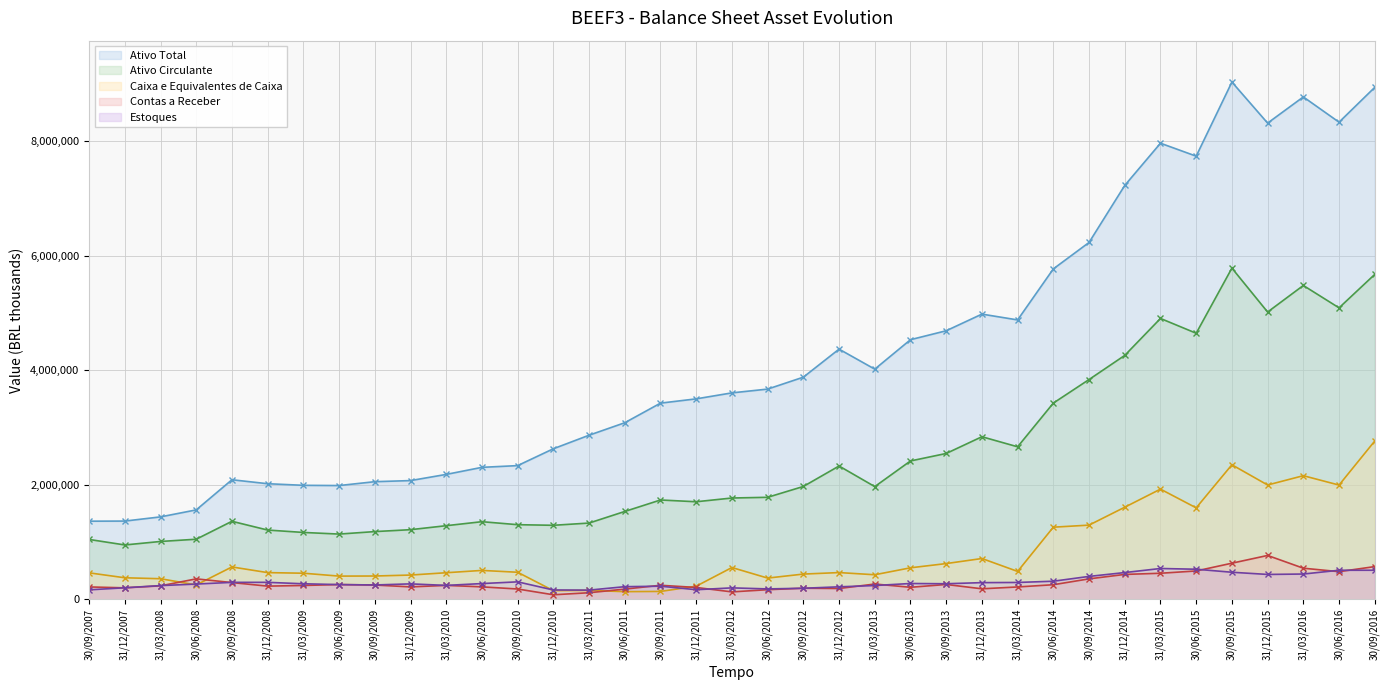

What is the spread (max minus min) of values at 30/06/2016?

7844682.2